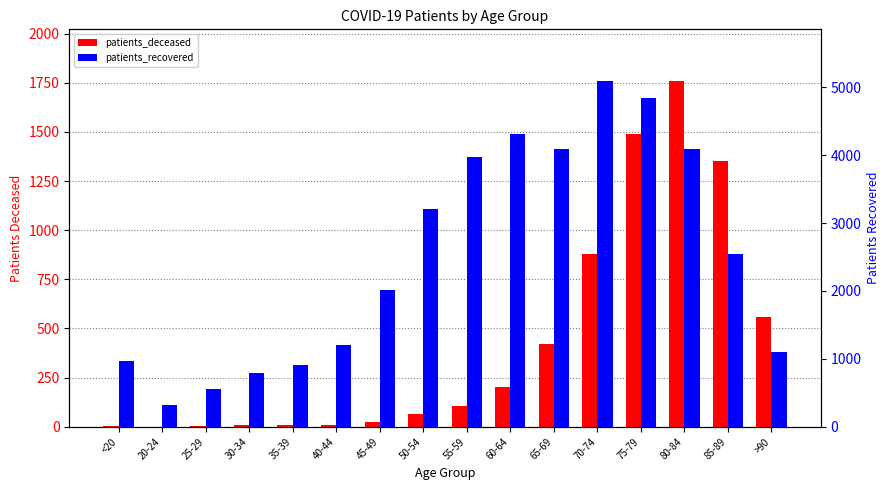

What is the minimum value shown in the chart?

1